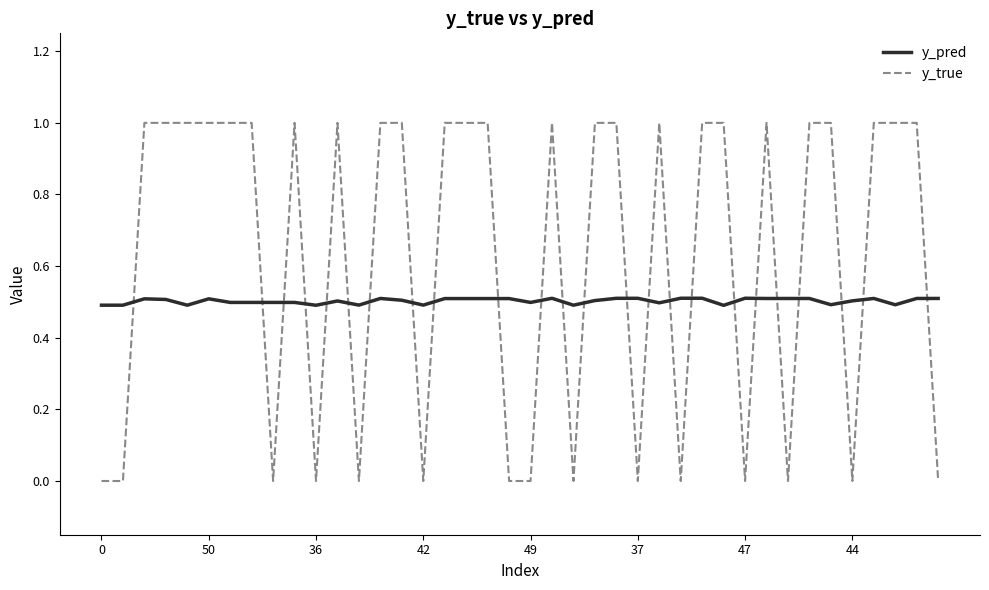

What are all the series names shown in the legend?

y_pred, y_true